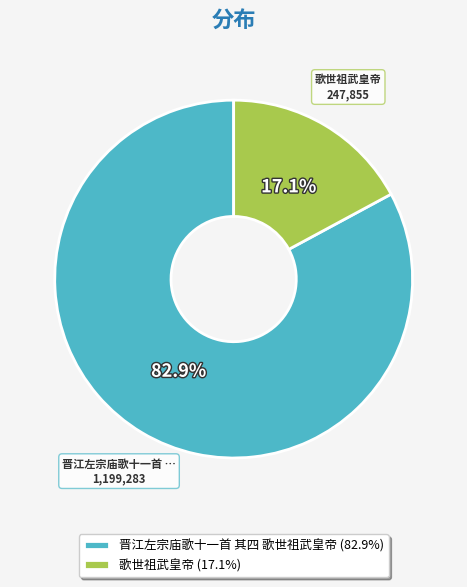

To the nearest percent, what is the combined percentage of 晋江左宗庙歌十一首 其四 歌世祖武皇帝 and 歌世祖武皇帝?

100%